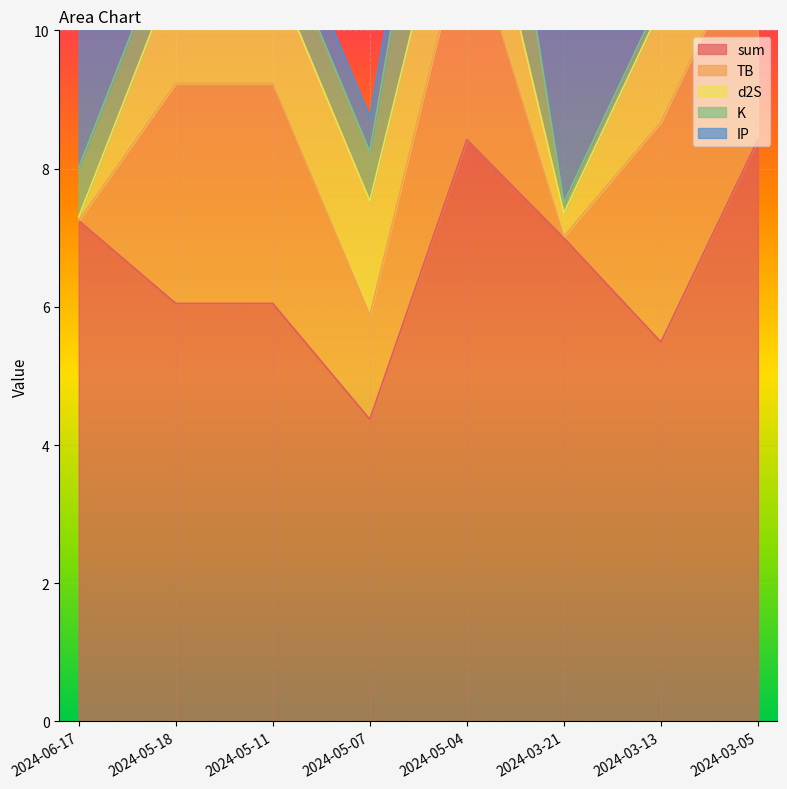

Reading left to right, transcribe all the data shown in this chart.

sum: 2024-06-17=7.2	2024-05-18=6.0	2024-05-11=6.0	2024-05-07=4.4	2024-05-04=8.4	2024-03-21=7.0	2024-03-13=5.5	2024-03-05=8.4
TB: 2024-06-17=0.0	2024-05-18=3.2	2024-05-11=3.2	2024-05-07=1.5	2024-05-04=3.2	2024-03-21=0.0	2024-03-13=3.2	2024-03-05=3.2
d2S: 2024-06-17=0.1	2024-05-18=1.7	2024-05-11=1.7	2024-05-07=1.7	2024-05-04=1.7	2024-03-21=0.3	2024-03-13=1.7	2024-03-05=1.7
K: 2024-06-17=0.7	2024-05-18=0.7	2024-05-11=0.7	2024-05-07=0.7	2024-05-04=3.1	2024-03-21=0.2	2024-03-13=0.2	2024-03-05=3.1
IP: 2024-06-17=6.5	2024-05-18=0.5	2024-05-11=0.5	2024-05-07=0.5	2024-05-04=0.5	2024-03-21=6.5	2024-03-13=0.5	2024-03-05=0.5